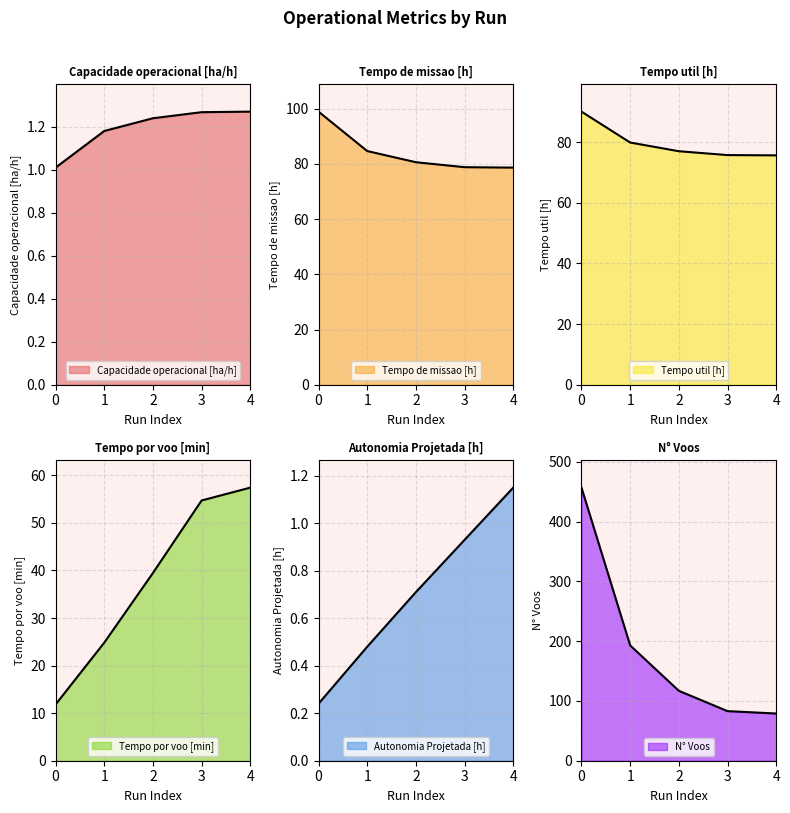

What is the average value of the Autonomia Projetada [h] series?

0.7